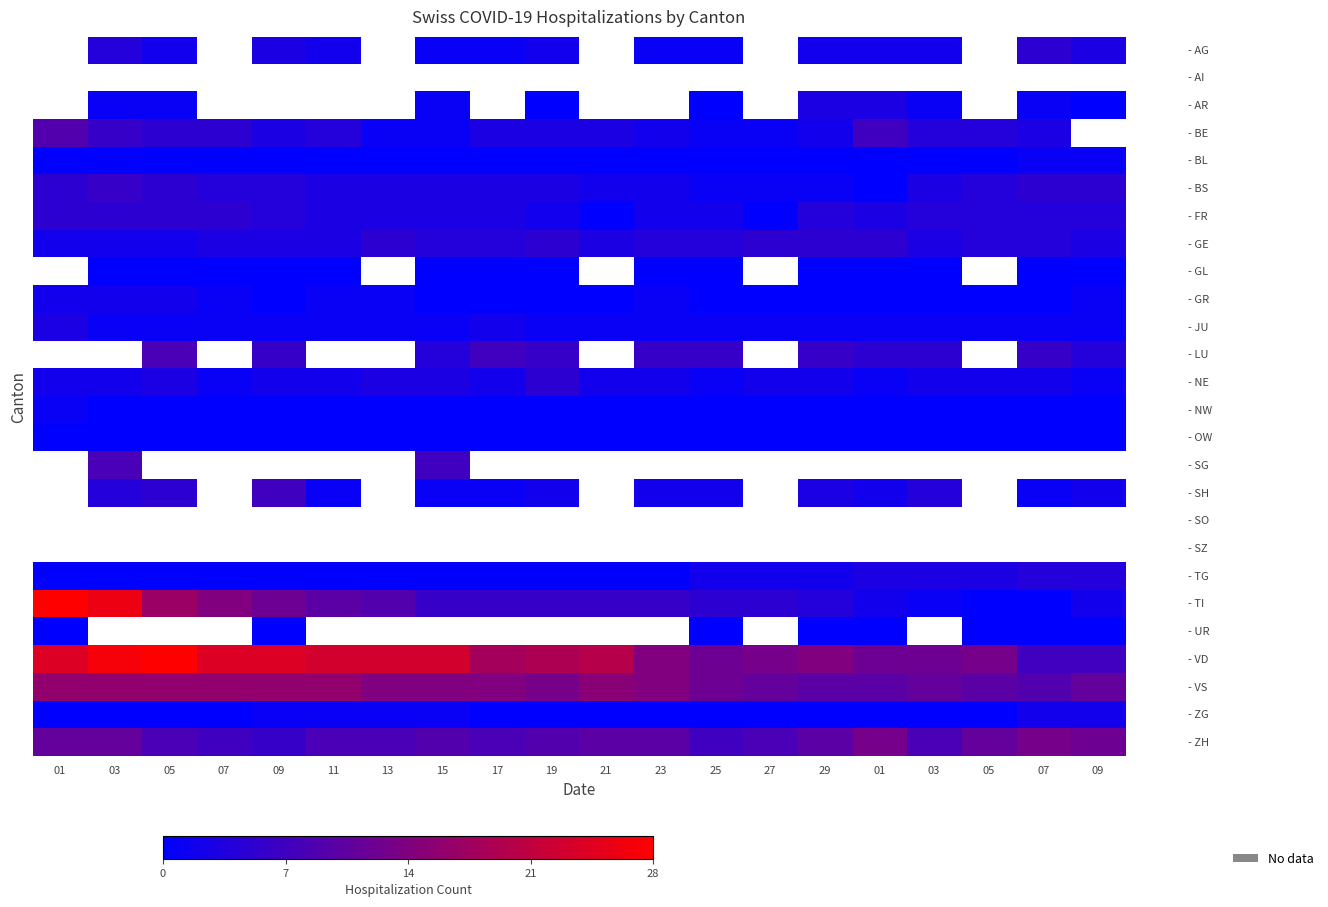

Which has a higher value, 15 or 03?

03